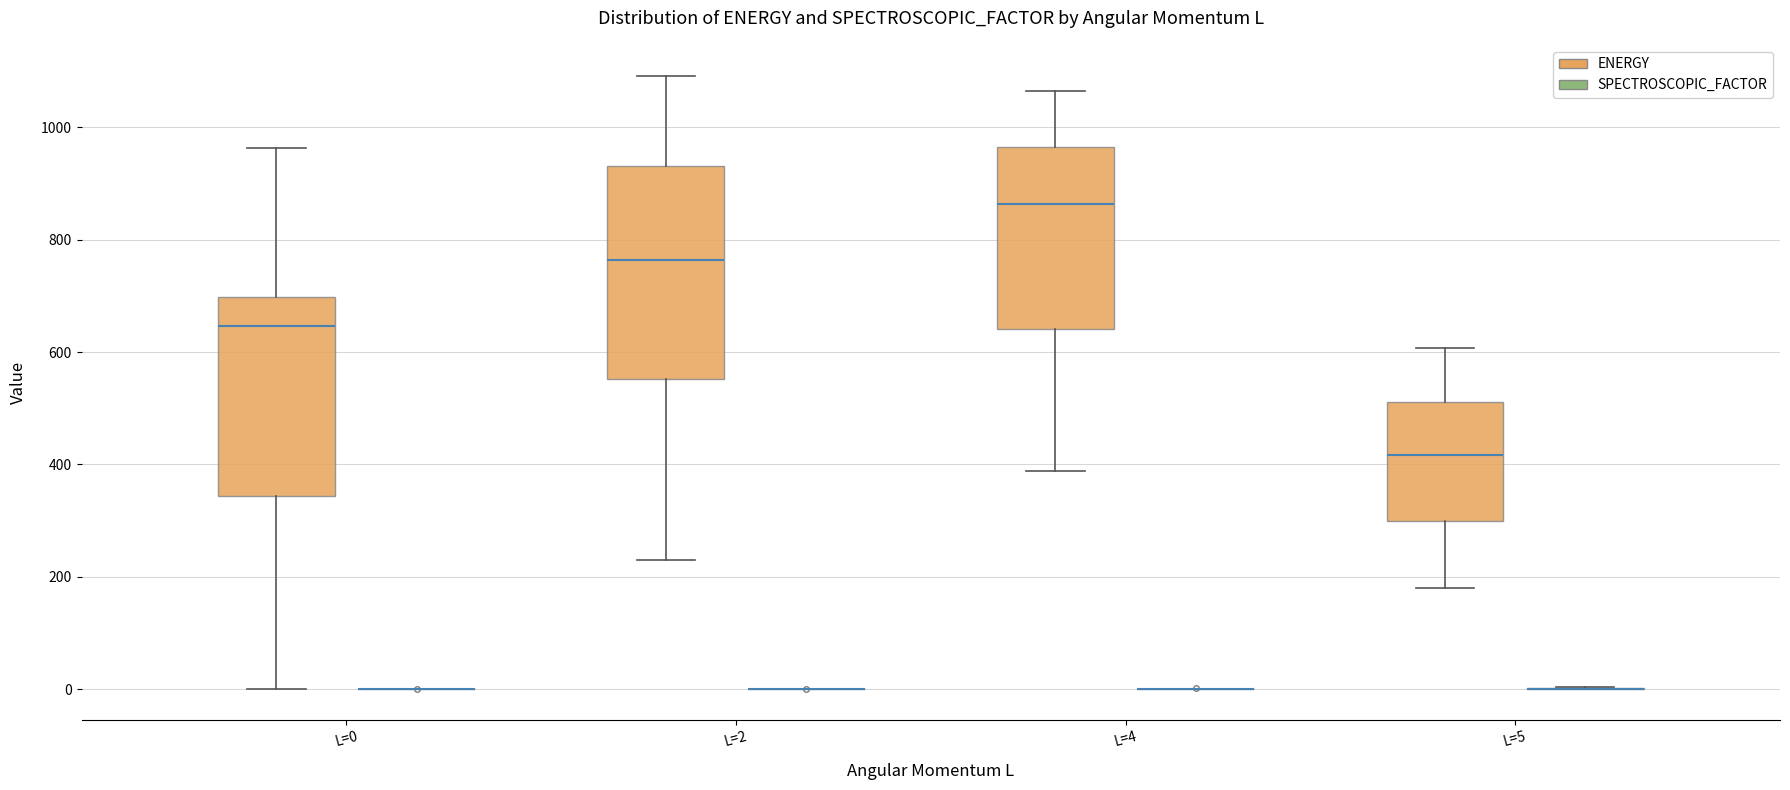

Reading left to right, read every box against the y-axis: the position of its median line, the range the box covers, and the ends of its whiskers. The values are not printed on the chart, so give them approximately, as read against the axis.

L=0 (ENERGY): median 640, box 340 to 700, whiskers 0 to 960
L=0 (SPECTROSCOPIC_FACTOR): box collapsed to a line at 0, whiskers 0 to 0
L=2 (ENERGY): median 760, box 560 to 940, whiskers 220 to 1100
L=2 (SPECTROSCOPIC_FACTOR): box collapsed to a line at 0, whiskers 0 to 0
L=4 (ENERGY): median 860, box 640 to 960, whiskers 380 to 1060
L=4 (SPECTROSCOPIC_FACTOR): box collapsed to a line at 0, whiskers 0 to 0
L=5 (ENERGY): median 420, box 300 to 520, whiskers 180 to 600
L=5 (SPECTROSCOPIC_FACTOR): box collapsed to a line at 0, whiskers 0 to 0